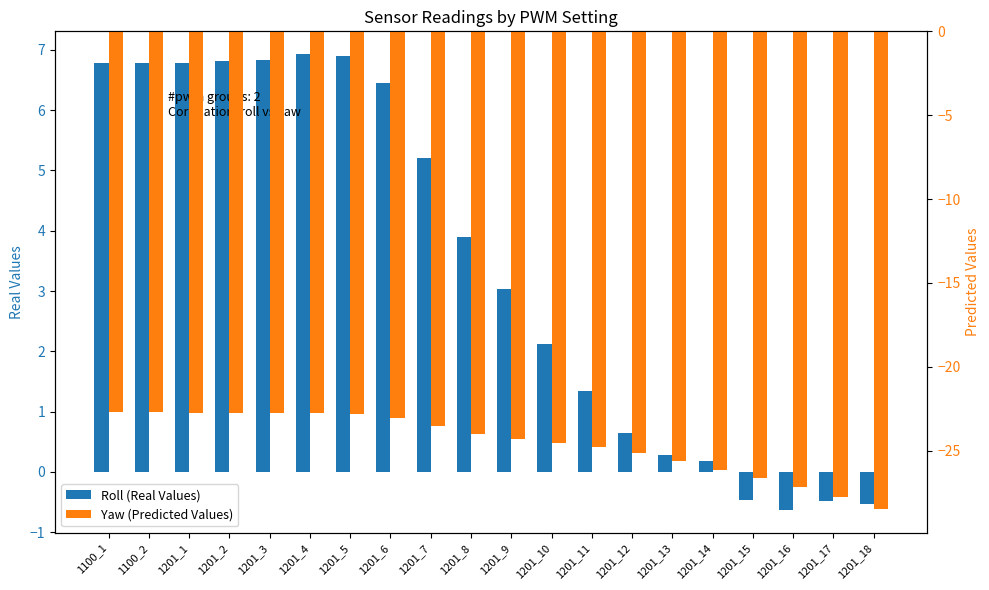

Rank the series by their maximum value, from highest to lowest.

Roll (Real Values), Yaw (Predicted Values)